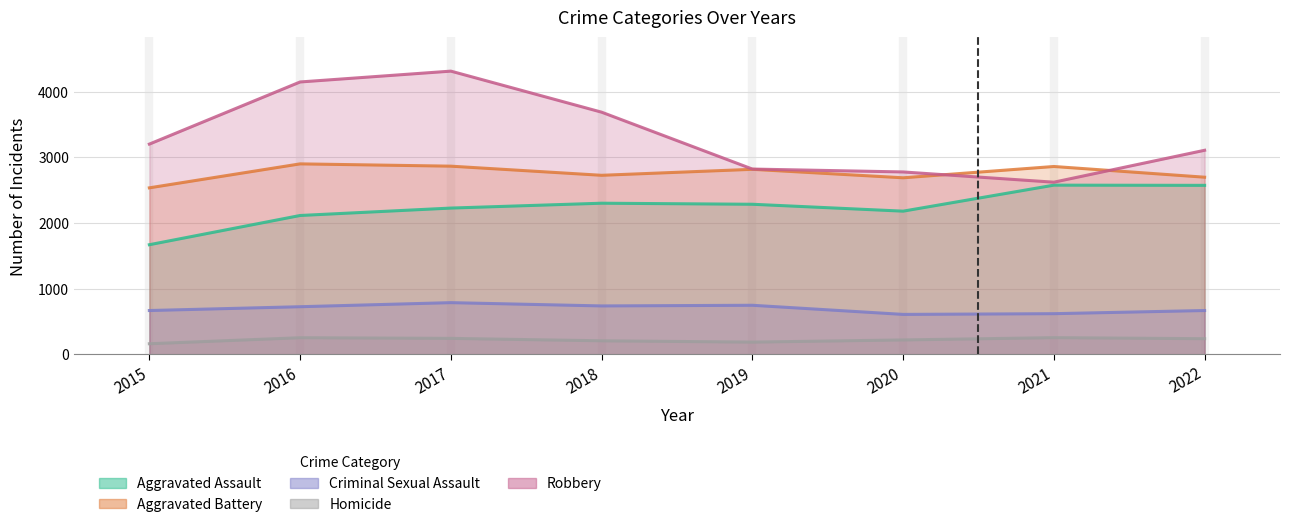

The value of Homicide at 2019 is 248. True or false?

False